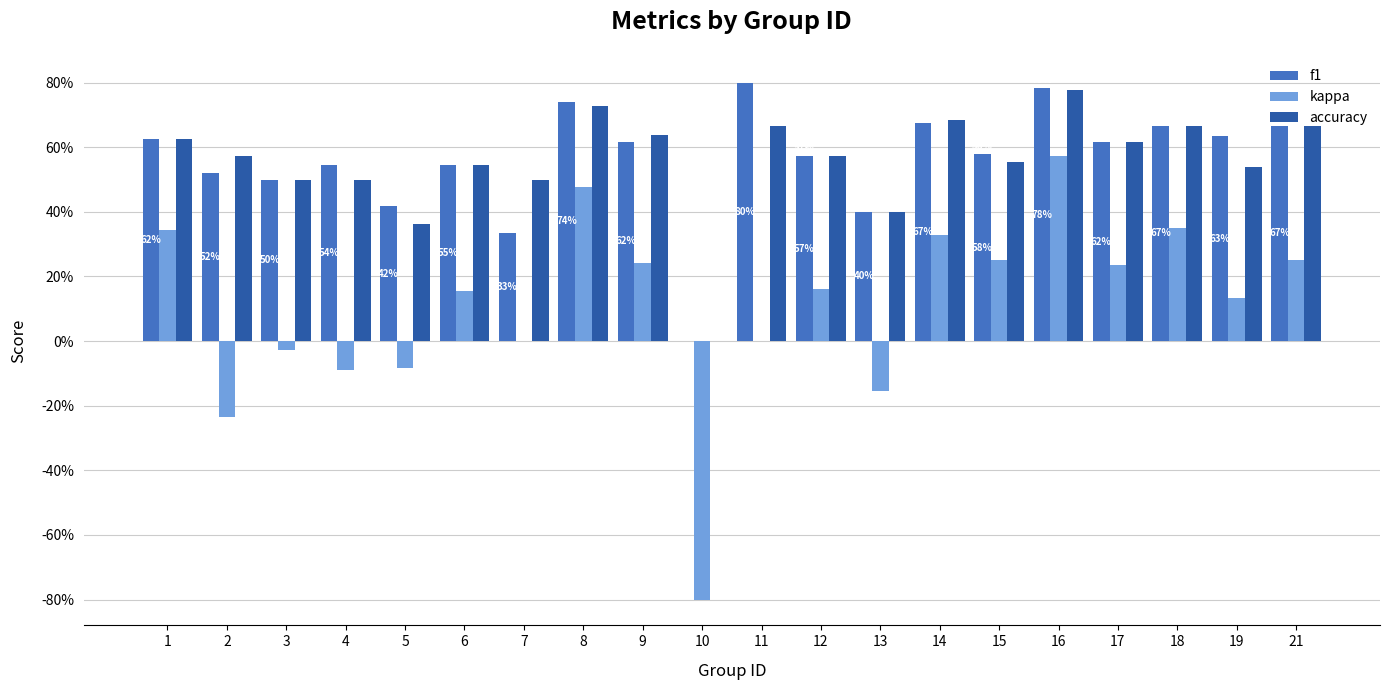

Are the bars horizontal?

No